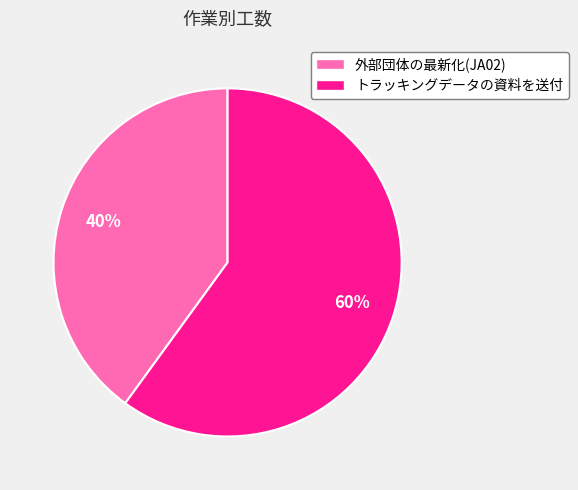

What is the ratio of the value at トラッキングデータの資料を送付 to the value at 外部団体の最新化(JA02)?

1.5